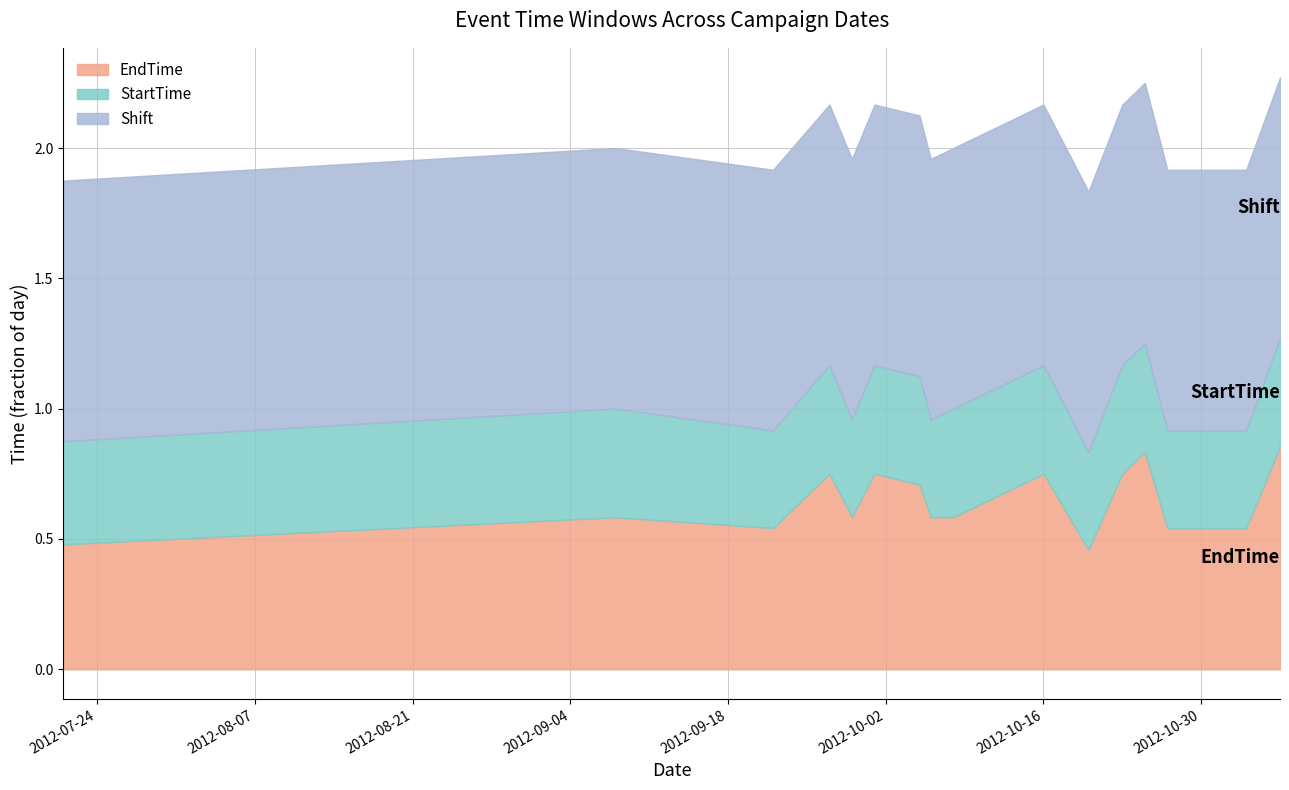

What is the maximum value shown in the chart?

1.0